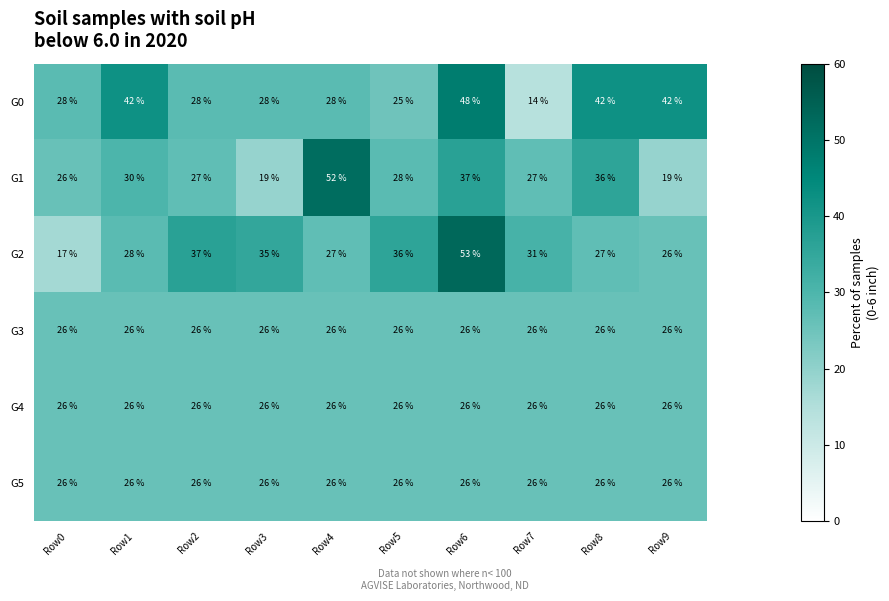

What is the total value across all series at Row3?

160